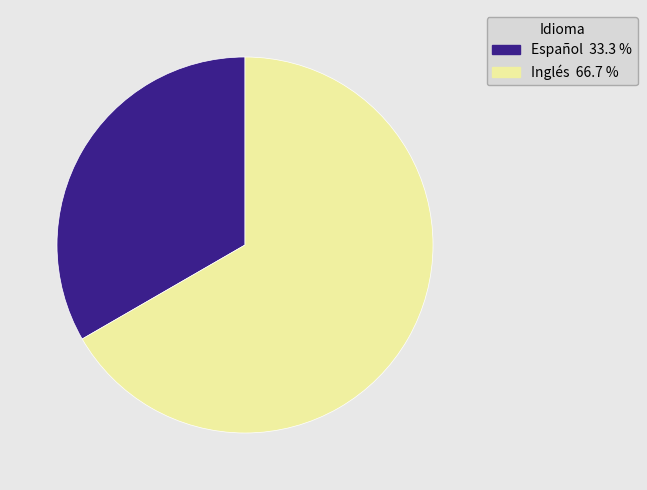

Approximately how many times larger is the value at Español compared to Inglés?

0.5